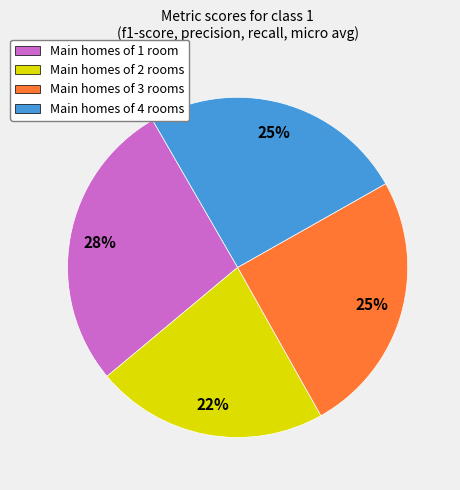

To the nearest percent, what is the average slice percentage?

25%